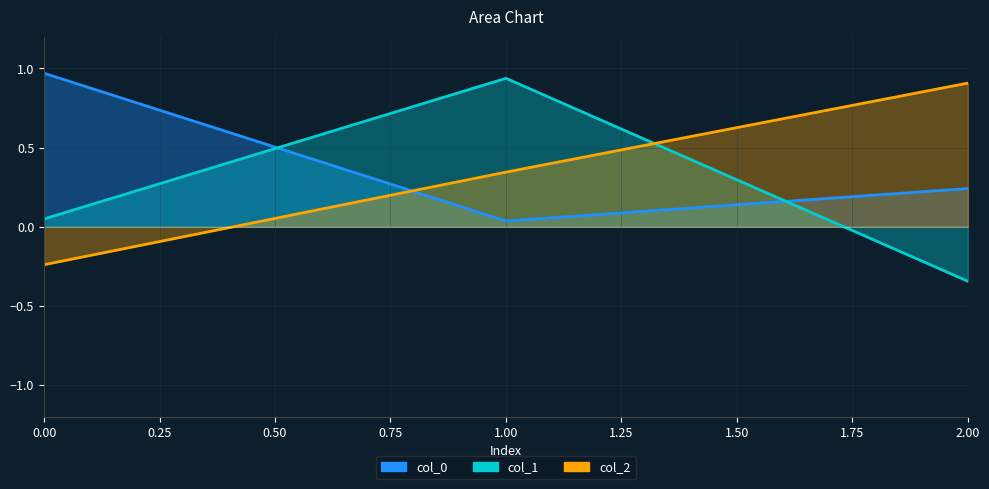

How many series are shown in this chart?

3